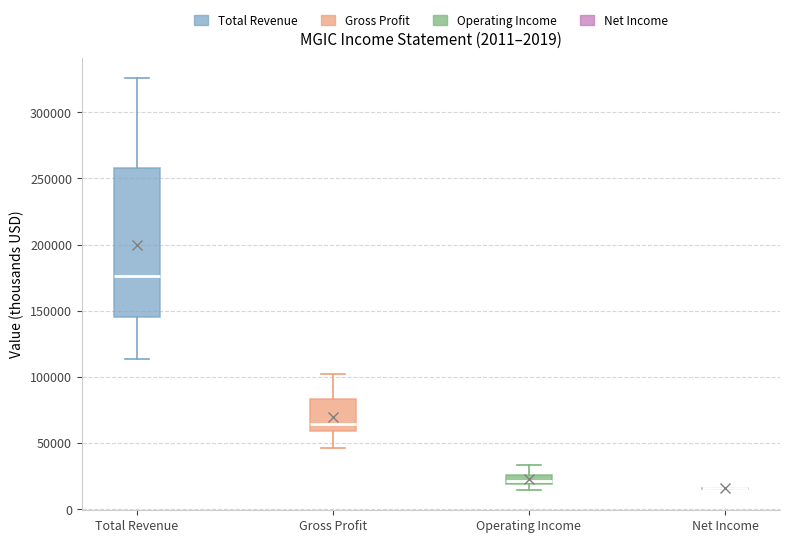

Comparing the boxes themselves (not the whiskers), which one is the tallest?

Total Revenue